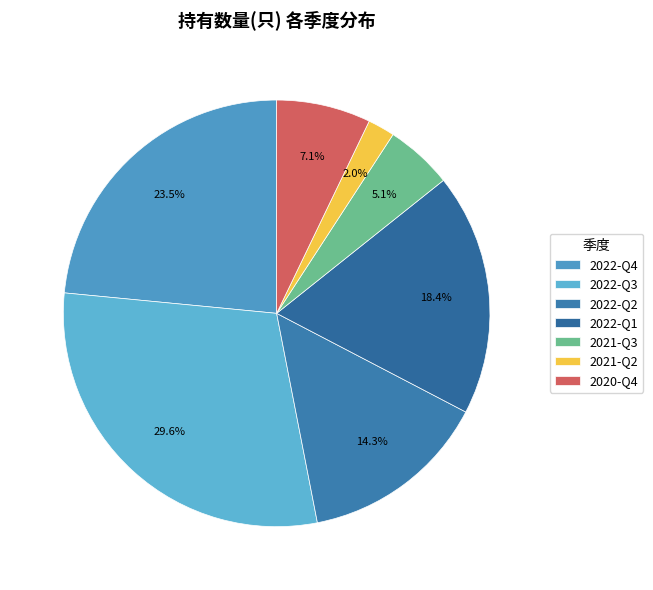

What is the change in value from 2021-Q3 to 2020-Q4?

+2